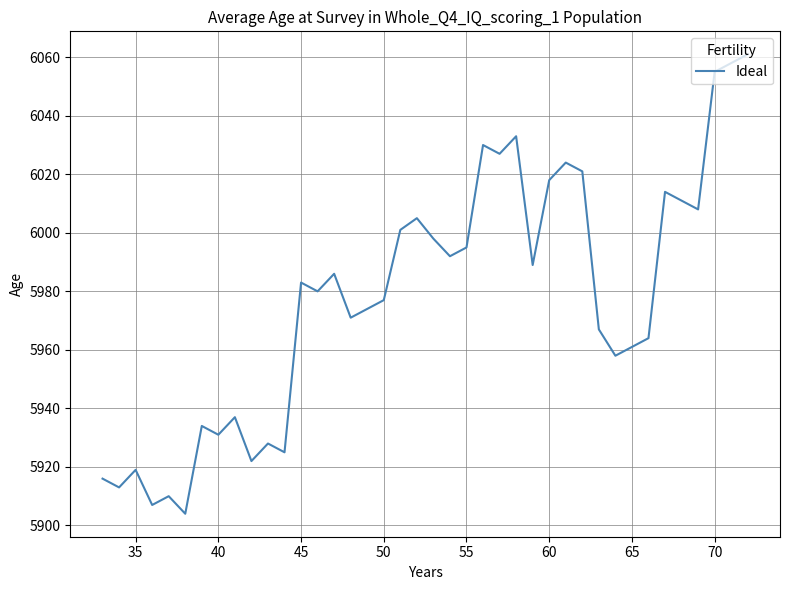

What is the difference between the maximum and minimum values?

157